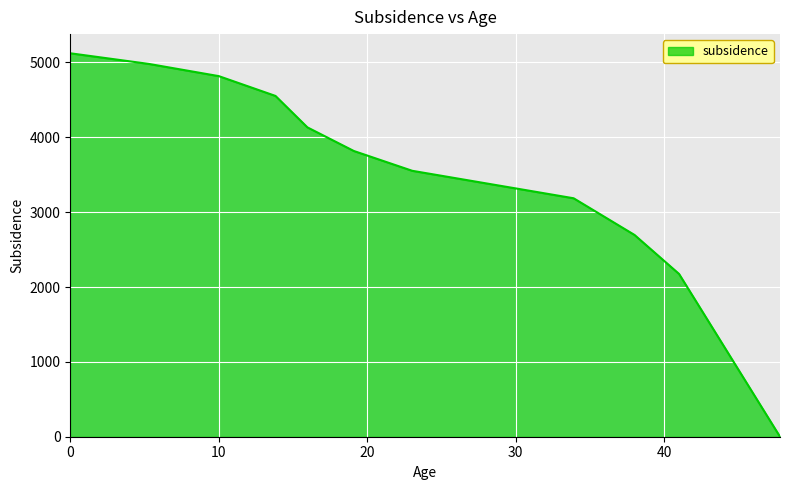

What is the maximum value shown in the chart?

5122.0